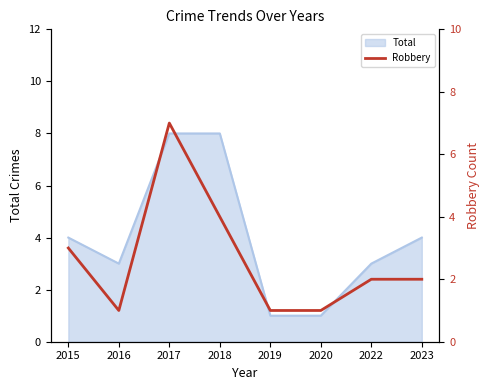

The value of Total at 2023 is 1. True or false?

False